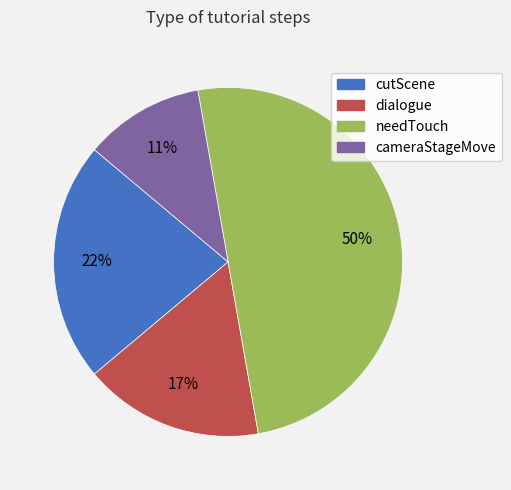

To the nearest percent, what is the combined percentage of needTouch and cameraStageMove?

61%